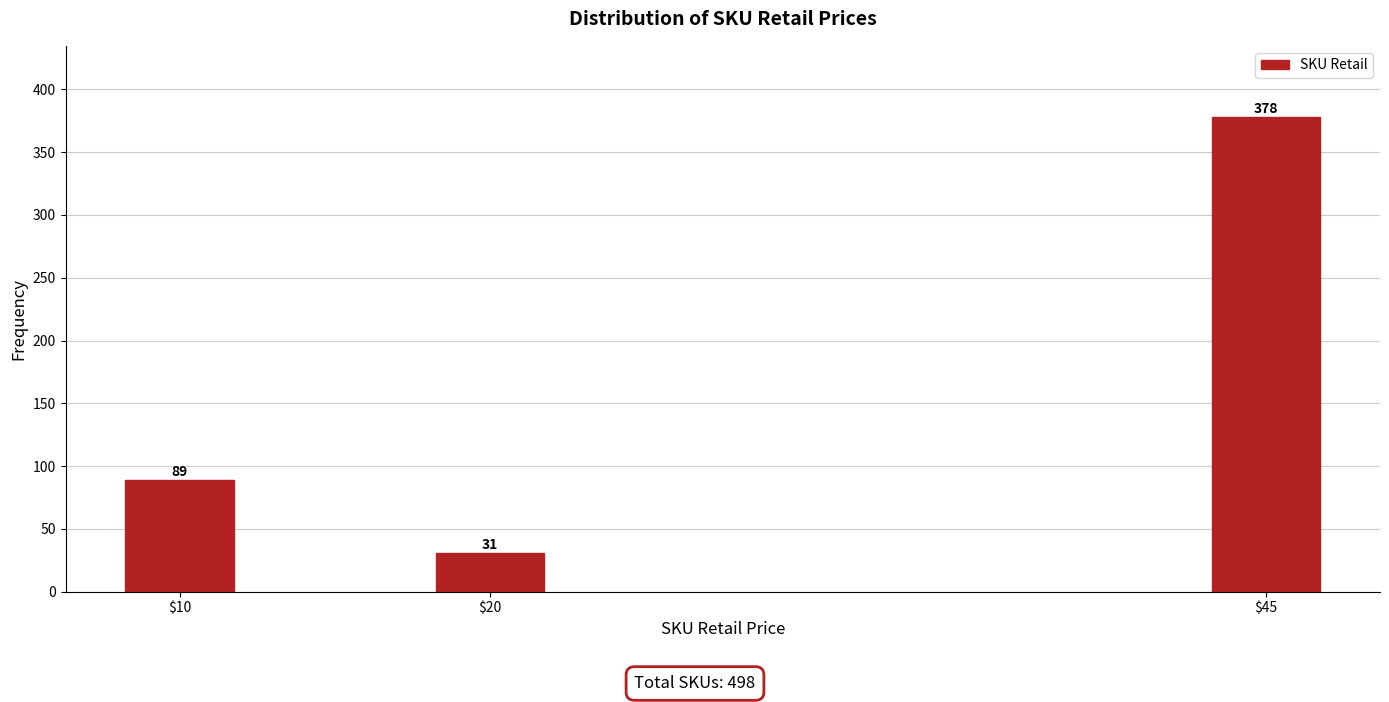

Reading left to right, extract all data points from this chart.

89	31	378